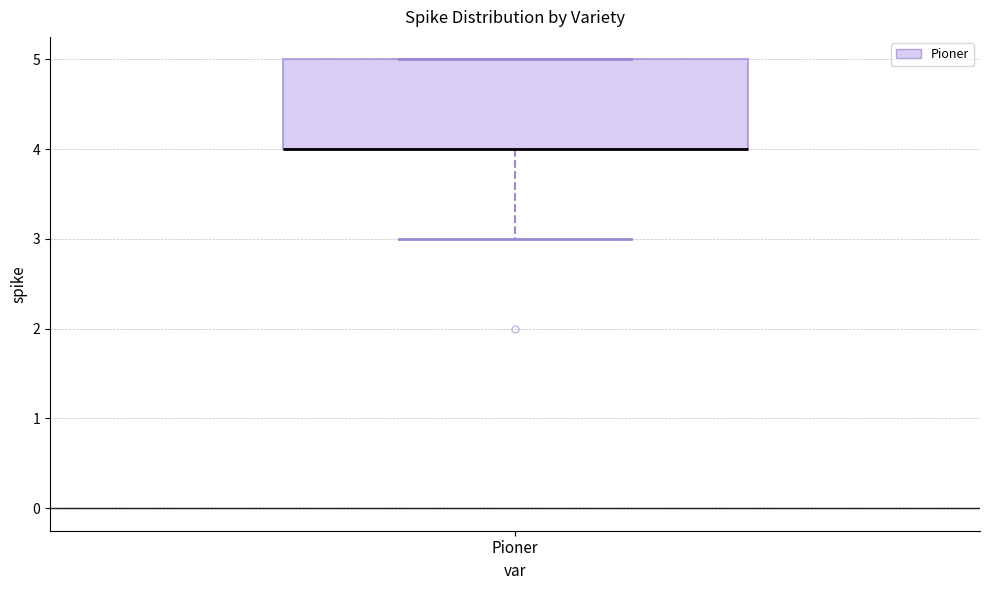

Read this box plot against the y-axis: the position of the median line, the range covered by the box, and the ends of both whiskers. The values are not printed on the chart, so give them approximately, as read against the axis.

median 4 (drawn on the box's lower edge), box 4 to 5, whiskers 3 to 5